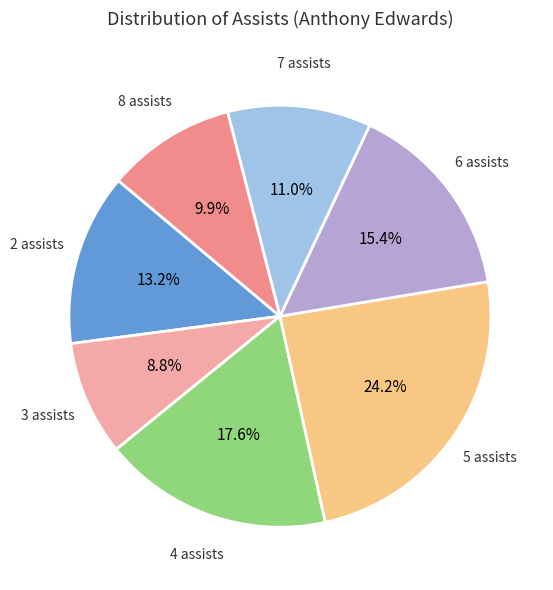

Is there a majority slice in this chart?

No